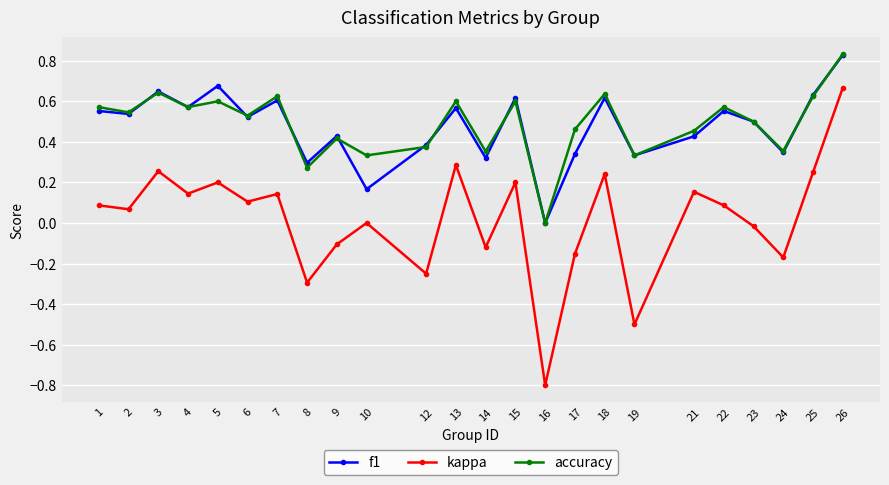

Which series changed the most between 5 and 10?

f1